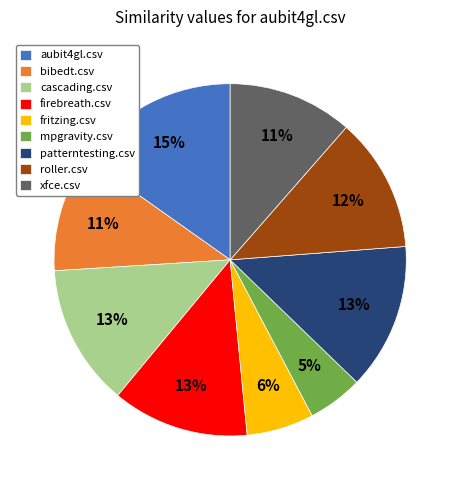

What is the largest slice in the pie chart?

aubit4gl.csv